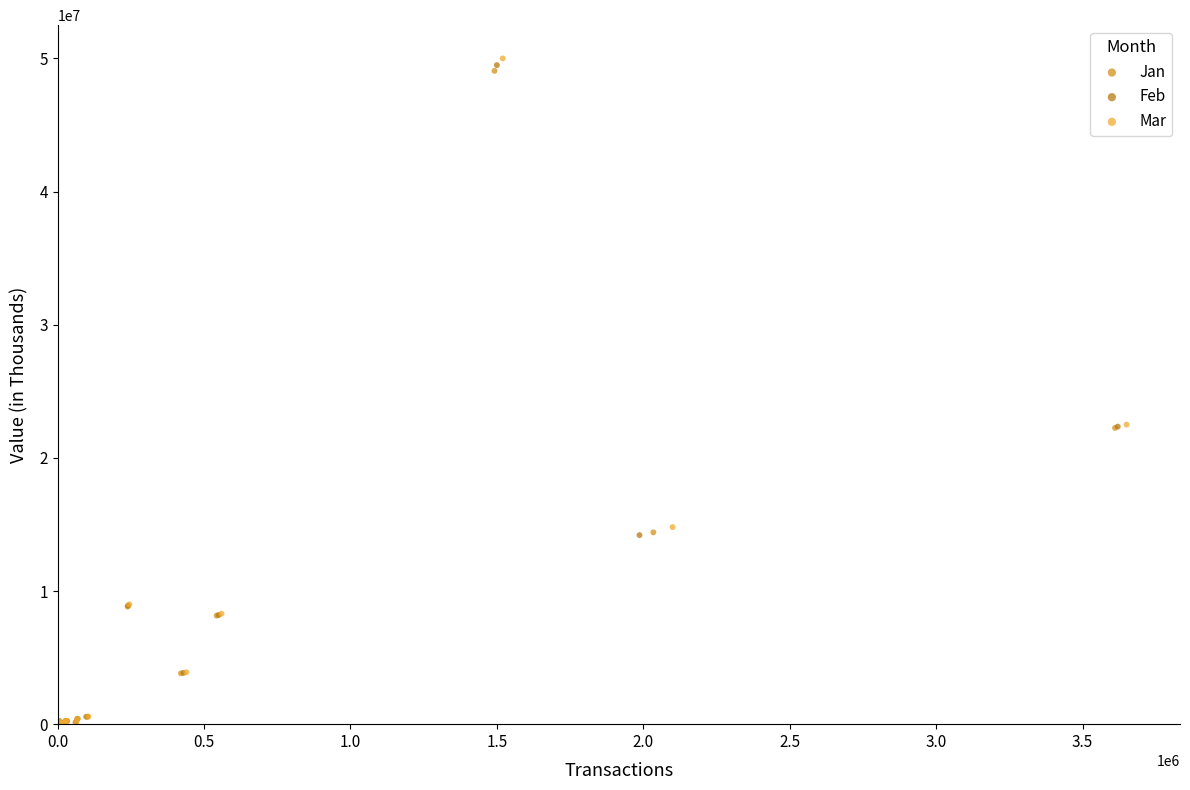

What are all the series names shown in the legend?

Jan, Feb, Mar